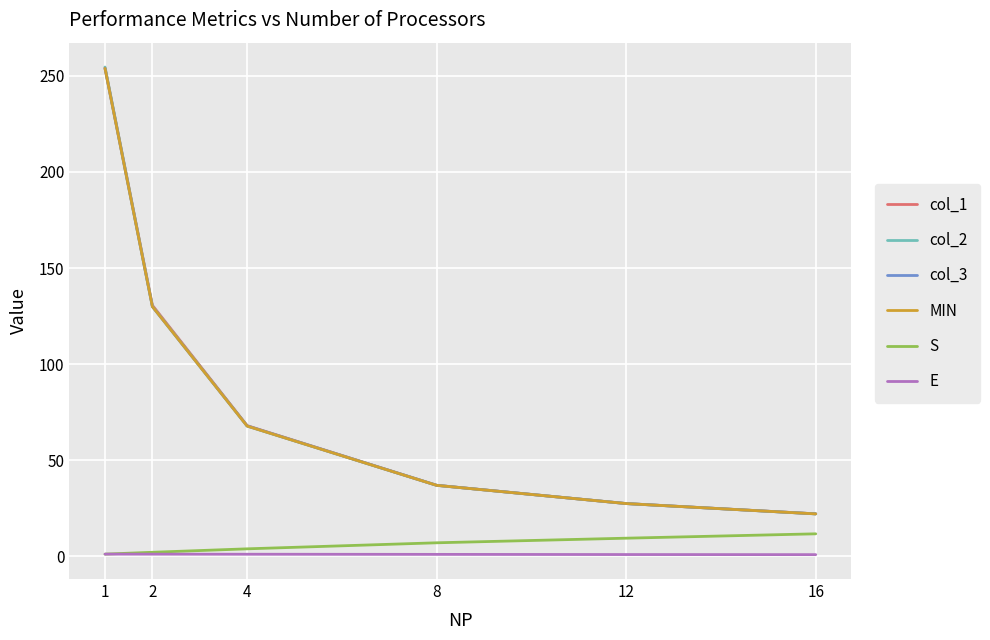

How many values in the col_3 series exceed 67?

3